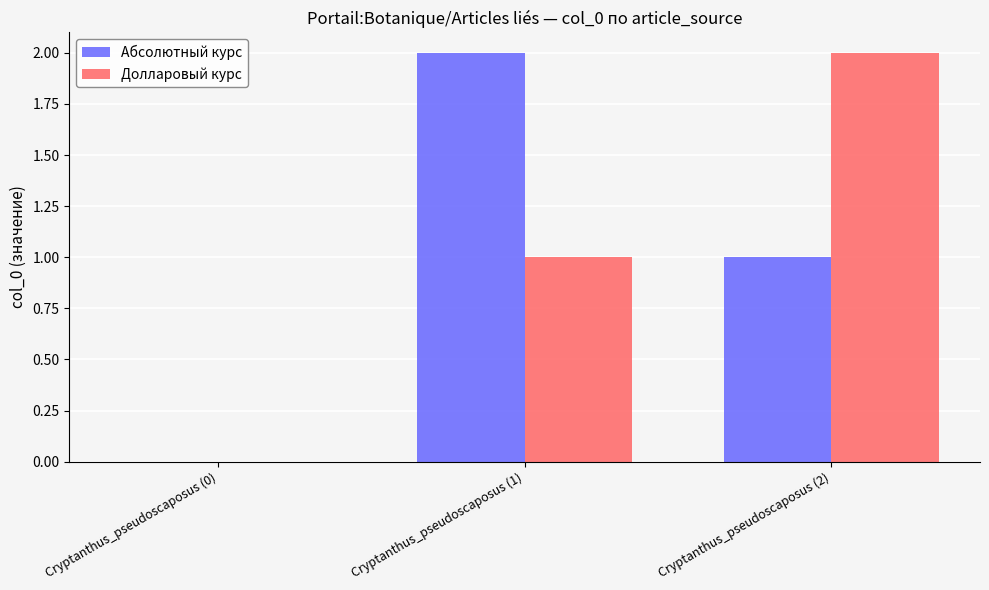

The Абсолютный курс series shows 3 at Cryptanthus_pseudoscaposus (1). True or false?

False